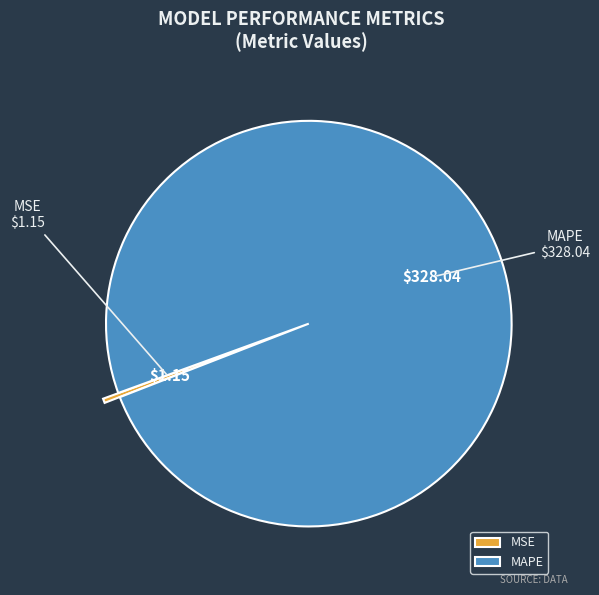

Rank the categories by value from highest to lowest.

MAPE, MSE